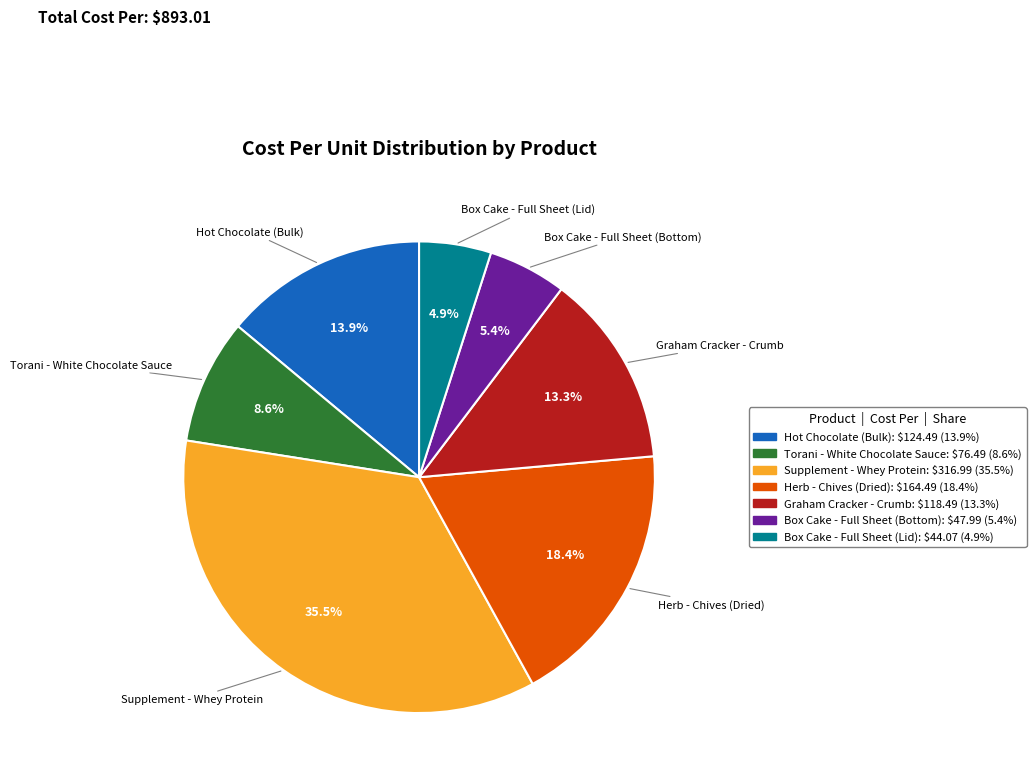

To the nearest percent, what is the difference between the largest and smallest slice percentages?

31%